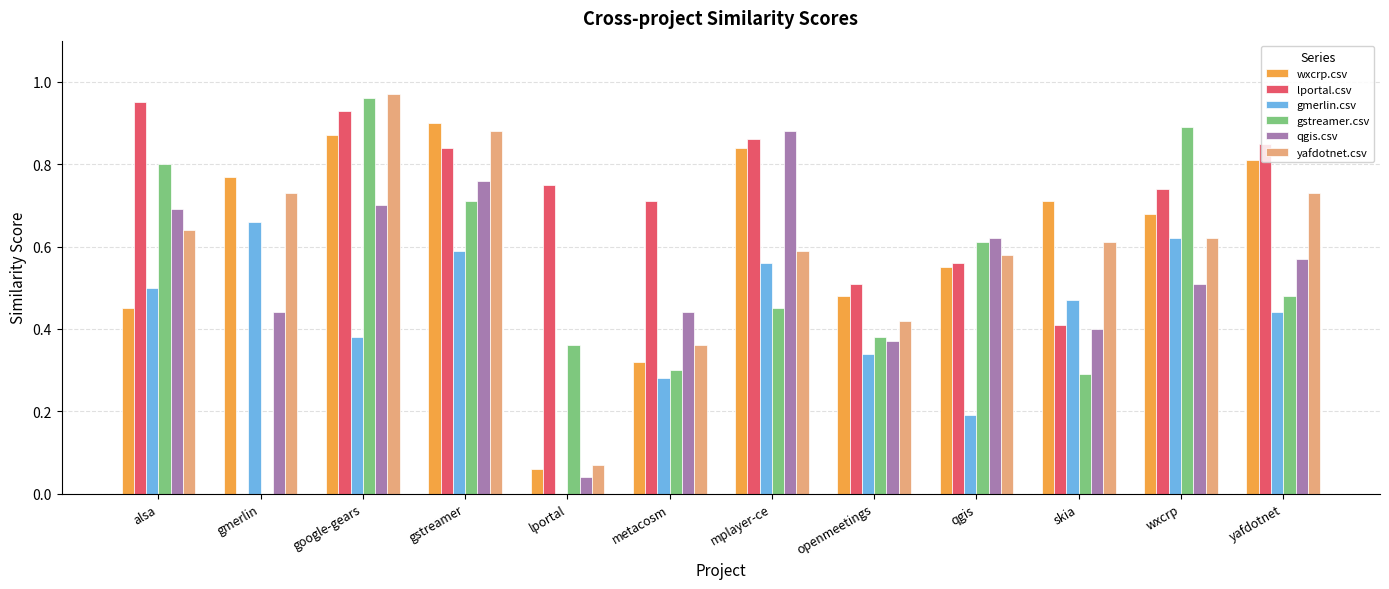

Between gmerlin and wxcrp, which series saw the biggest shift?

gstreamer.csv